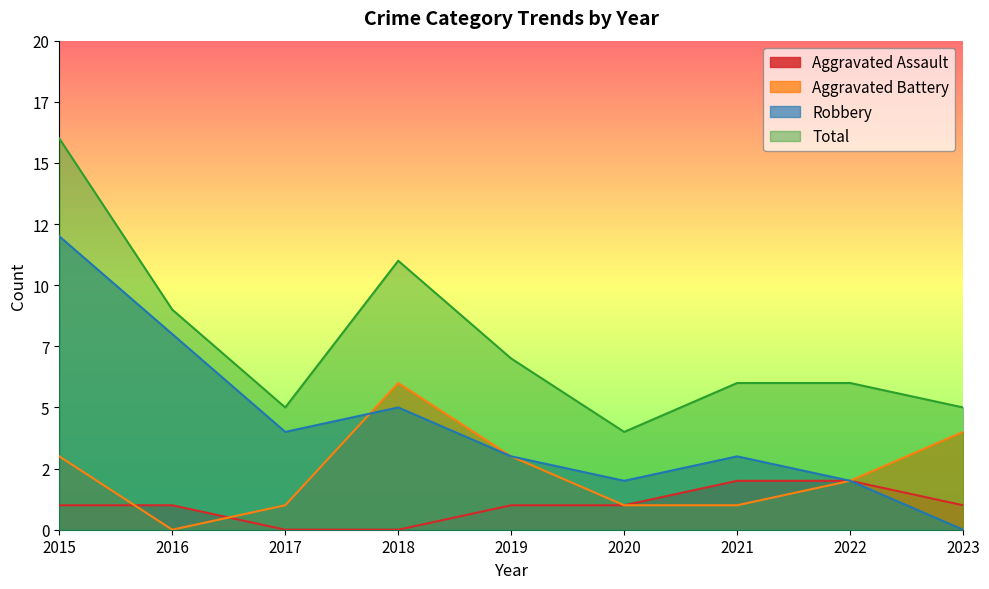

Which category has the lowest value across all series?

2017